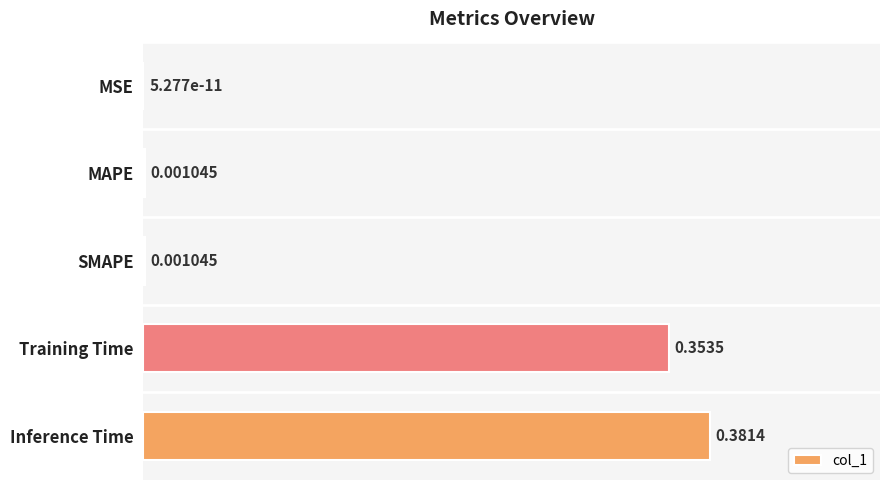

Which has a higher value, MSE or MAPE?

MAPE